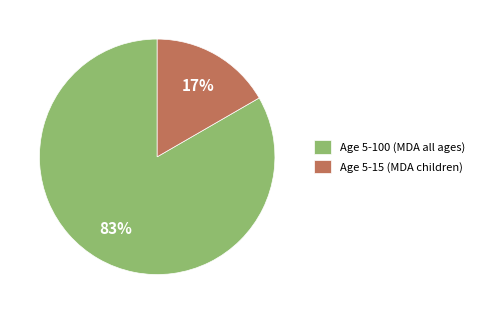

Rank the categories by value from lowest to highest.

Age 5-15, Age 5-100